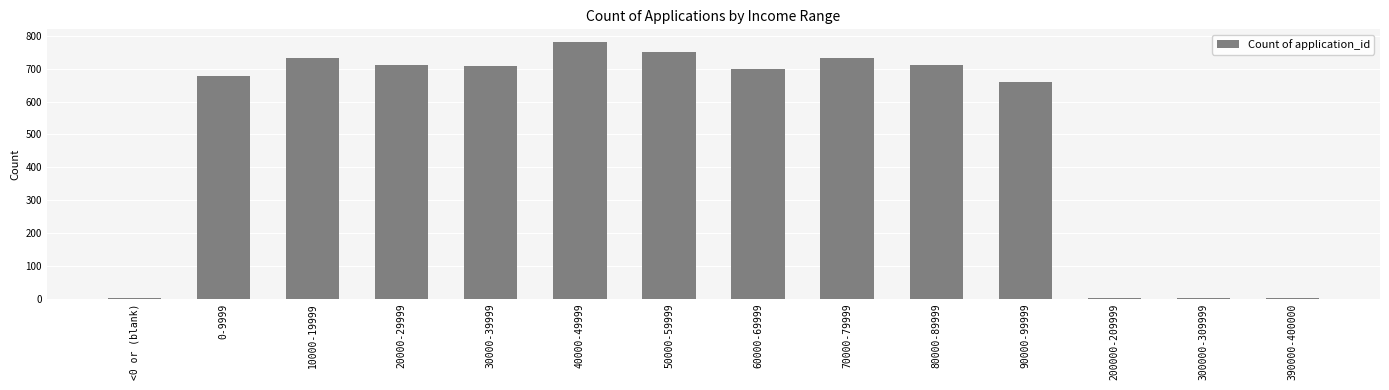

What is the maximum value shown in the chart?

781